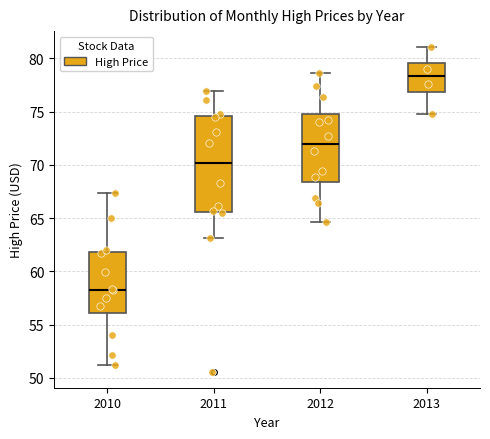

Which box is the tallest, from its lower edge to its upper edge?

2011